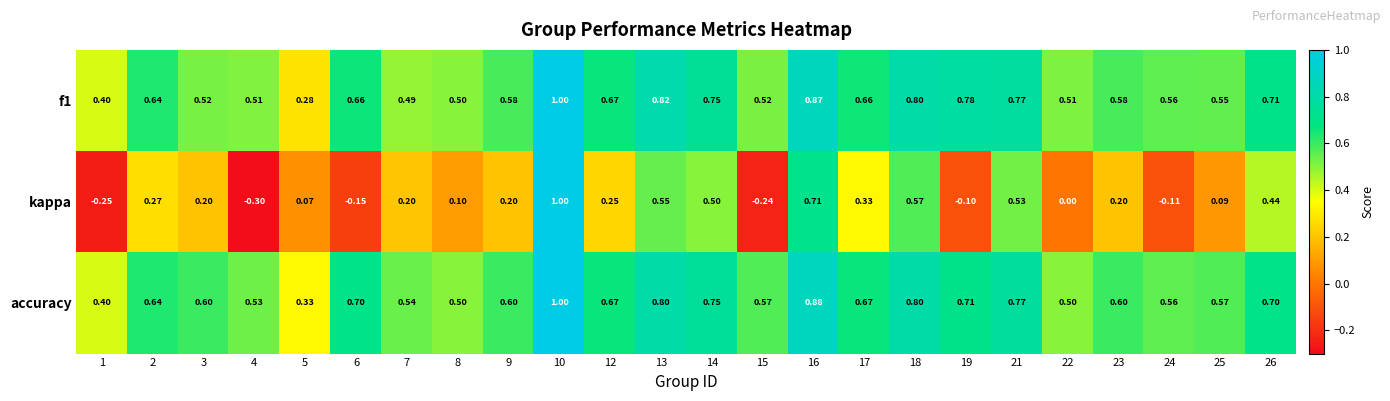

Which category has the highest value across all series?

10